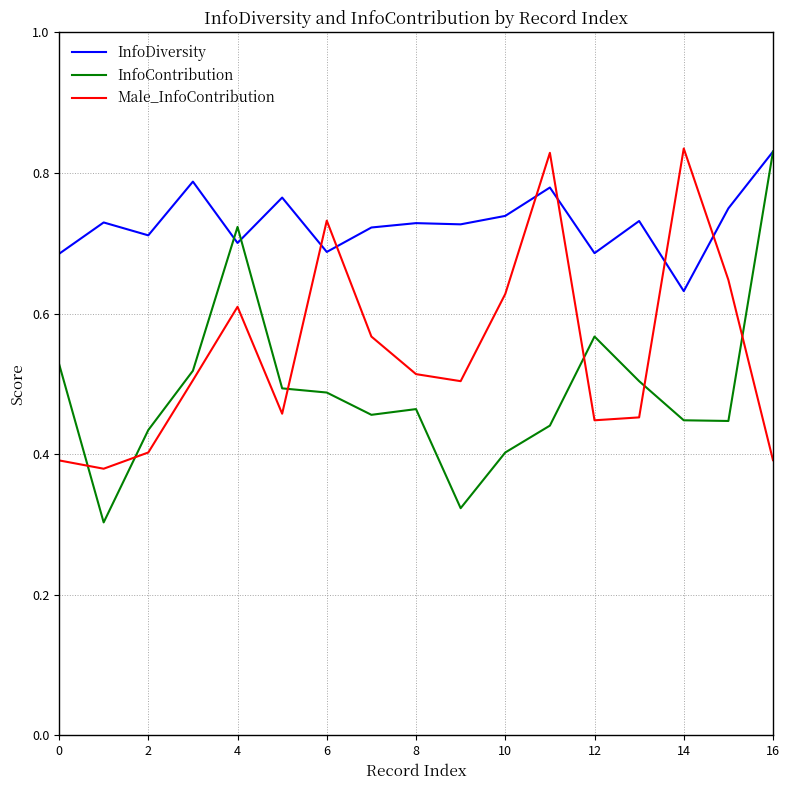

At how many categories does at least one series exceed 0?

17